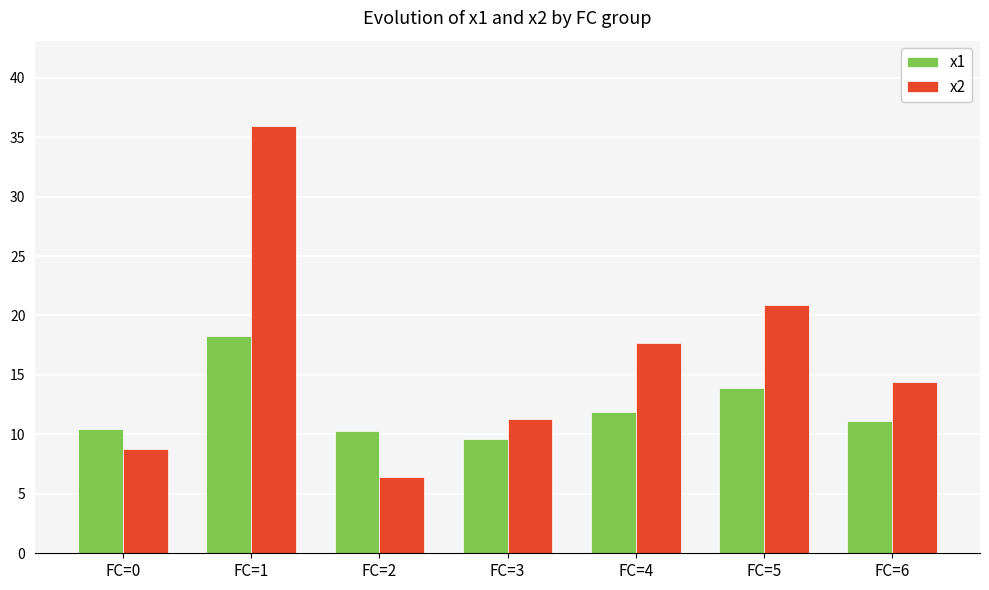

What is the value of the x2 bar at the 1st from the left?

8.8